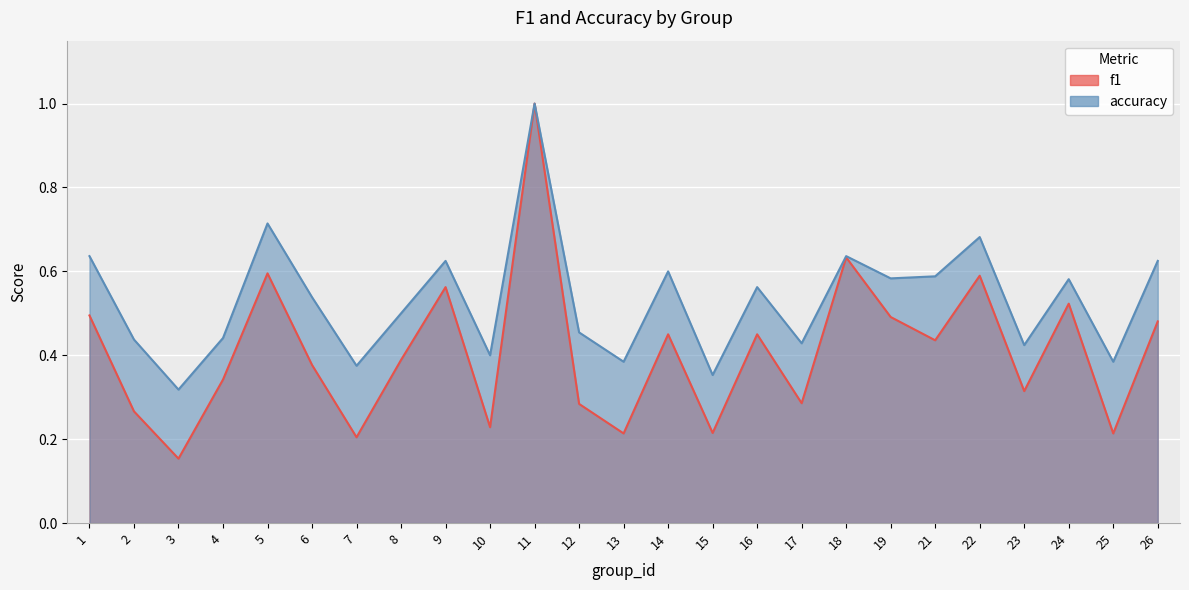

The f1 series shows 0.5 at 12. True or false?

False